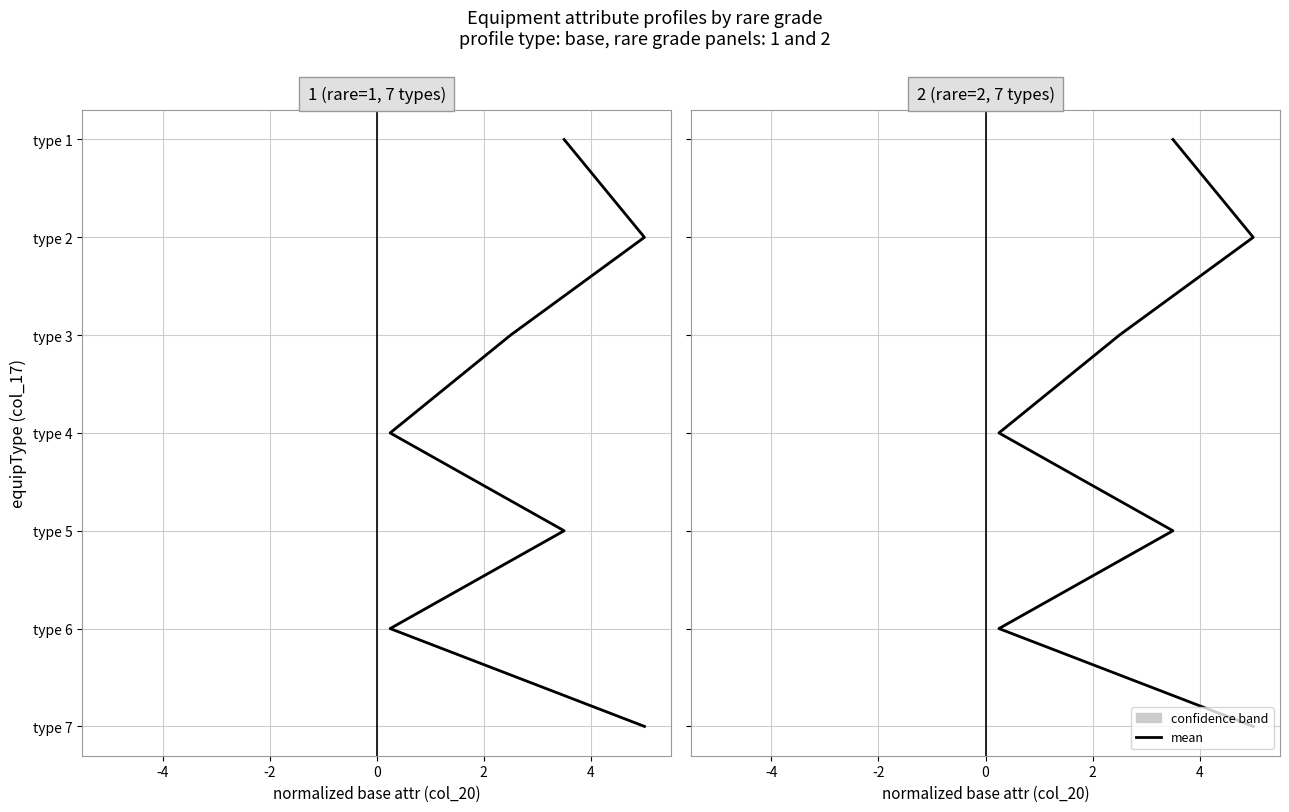

True or false: the data has more than 2 interior local peaks.

False